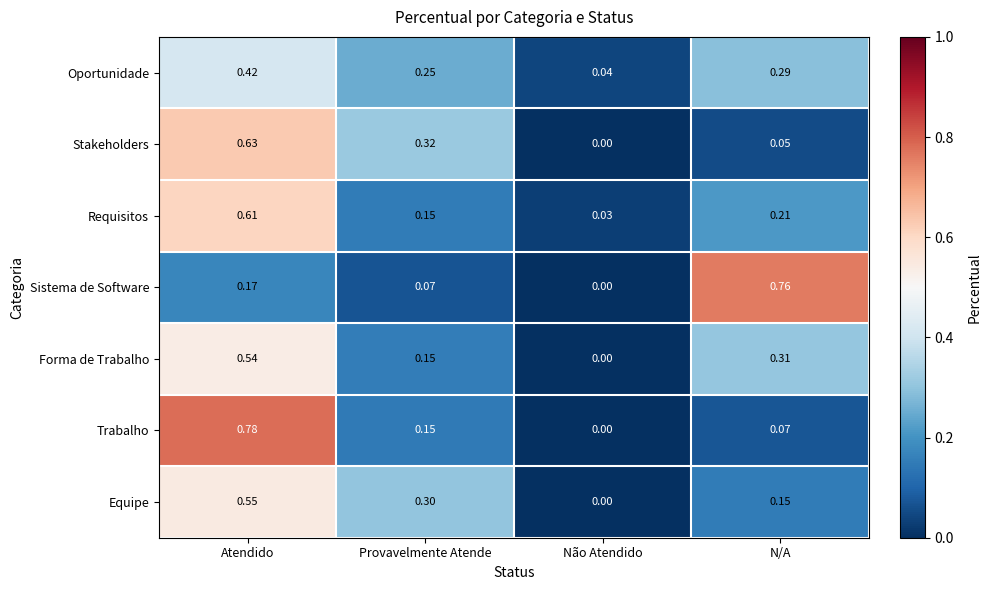

Which label corresponds to the smallest value in the chart?

Não Atendido